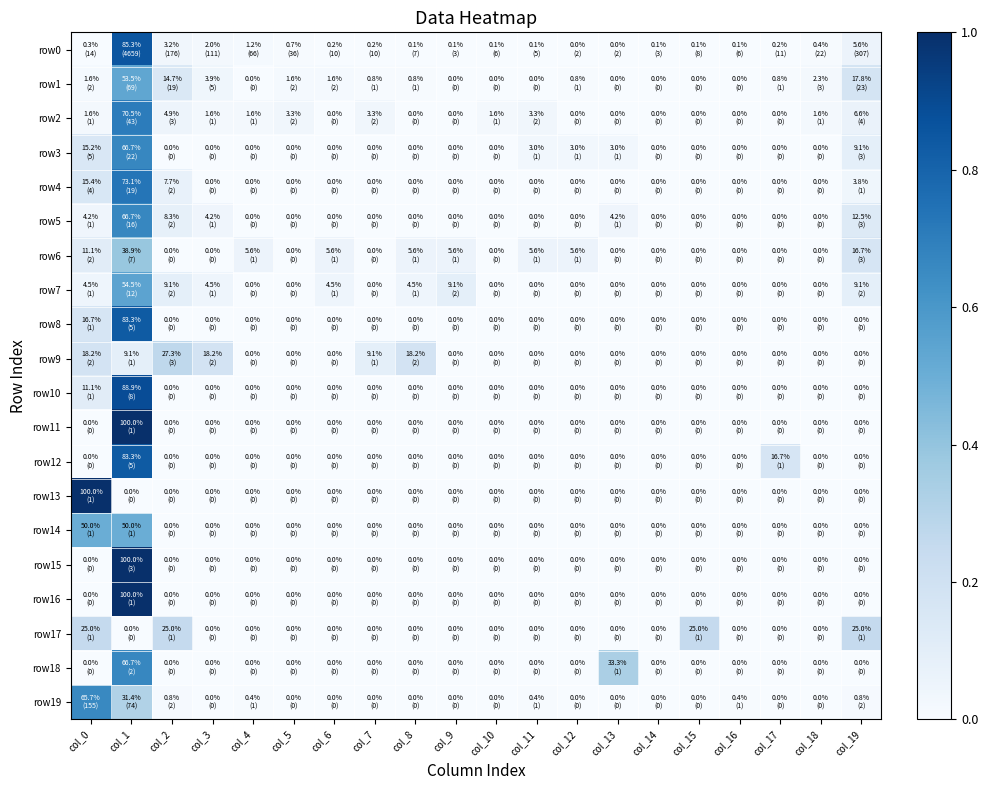

Which label corresponds to the largest value in the chart?

col_1